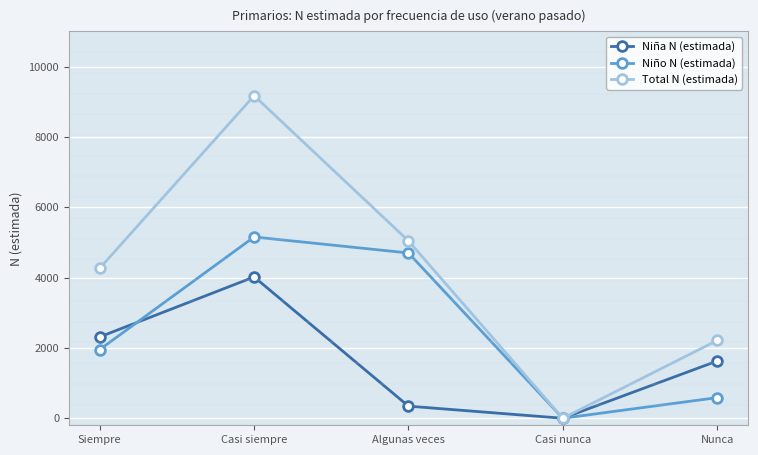

What is the value of the Niña N (estimada) point at the 5th from the left?

1627